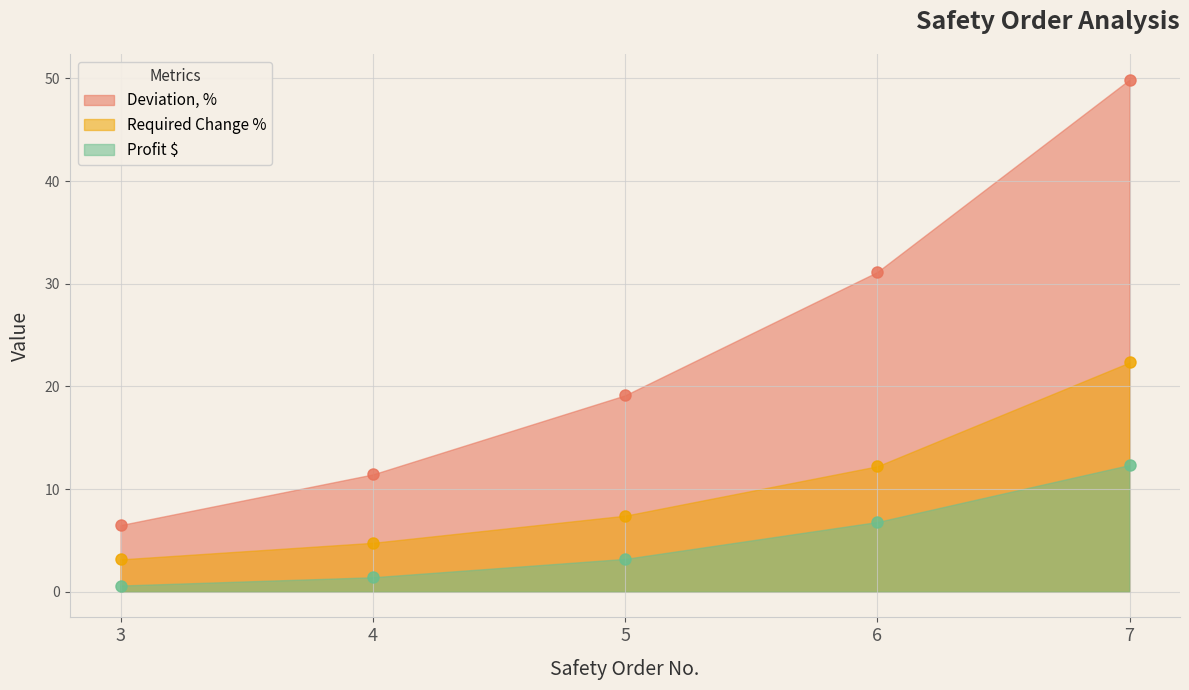

Reading right to left, list all the values displayed in this chart.

Deviation, %: 7=49.9	6=31.1	5=19.1	4=11.4	3=6.5
Required Change %: 7=22.3	6=12.2	5=7.4	4=4.8	3=3.2
Profit $: 7=12.3	6=6.8	5=3.2	4=1.4	3=0.6